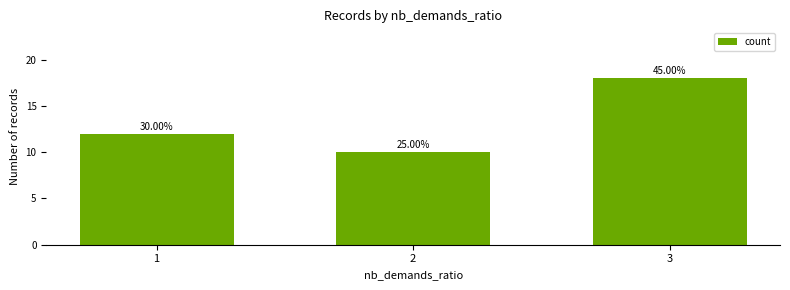

Count the values in the range 10 to 18.

3